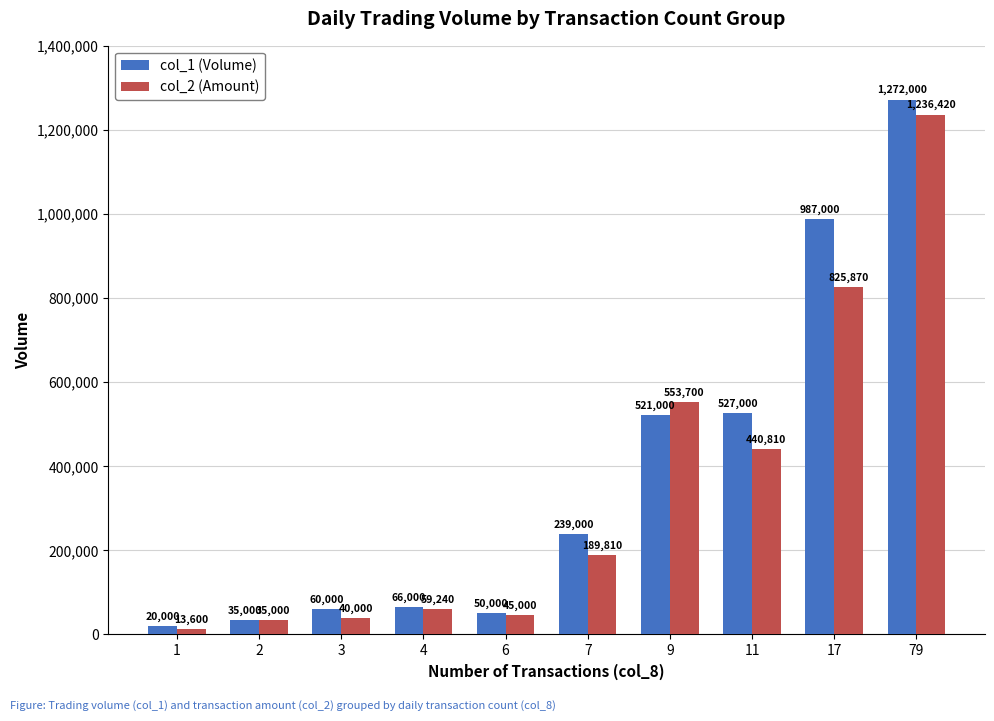

What is the maximum value shown in the chart?

1272000